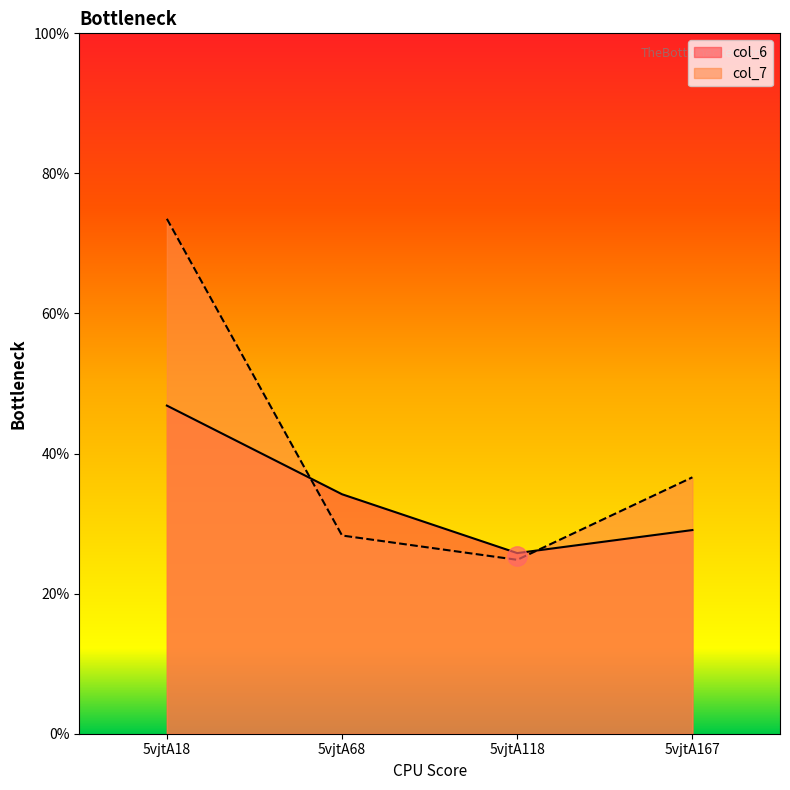

Count the number of data series in this chart.

2